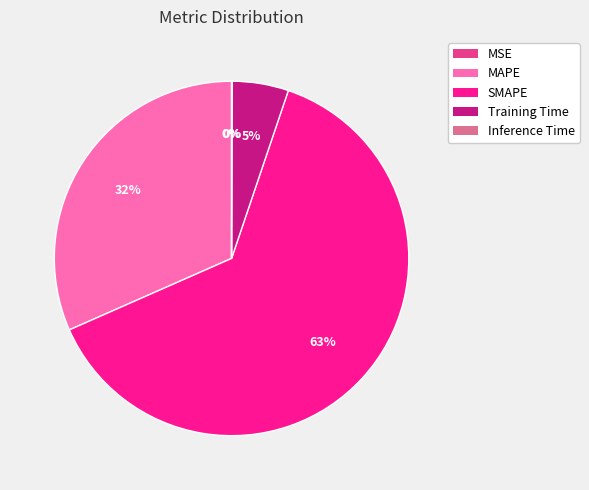

To the nearest percent, what is the difference between the SMAPE and Training Time slice percentages?

58%